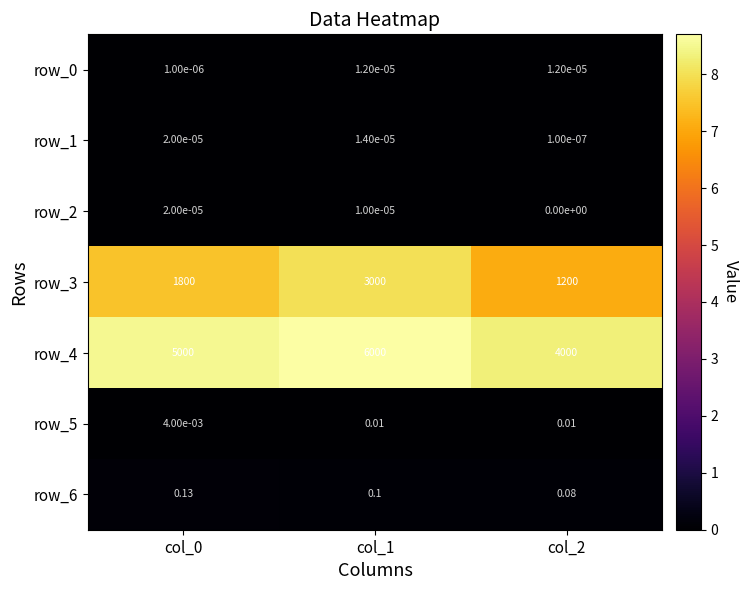

Is the value of row_0 at col_0 greater than the value of row_5 at col_2?

No